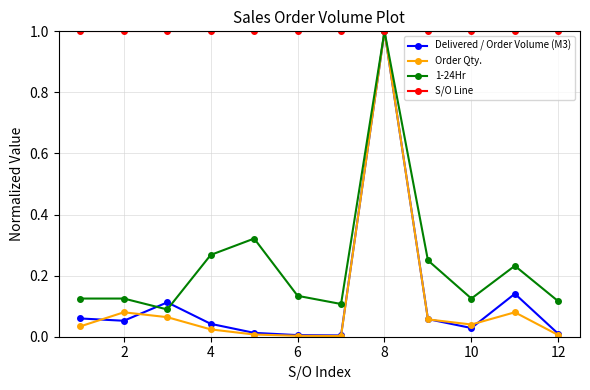

What is the greatest value displayed?

1.0